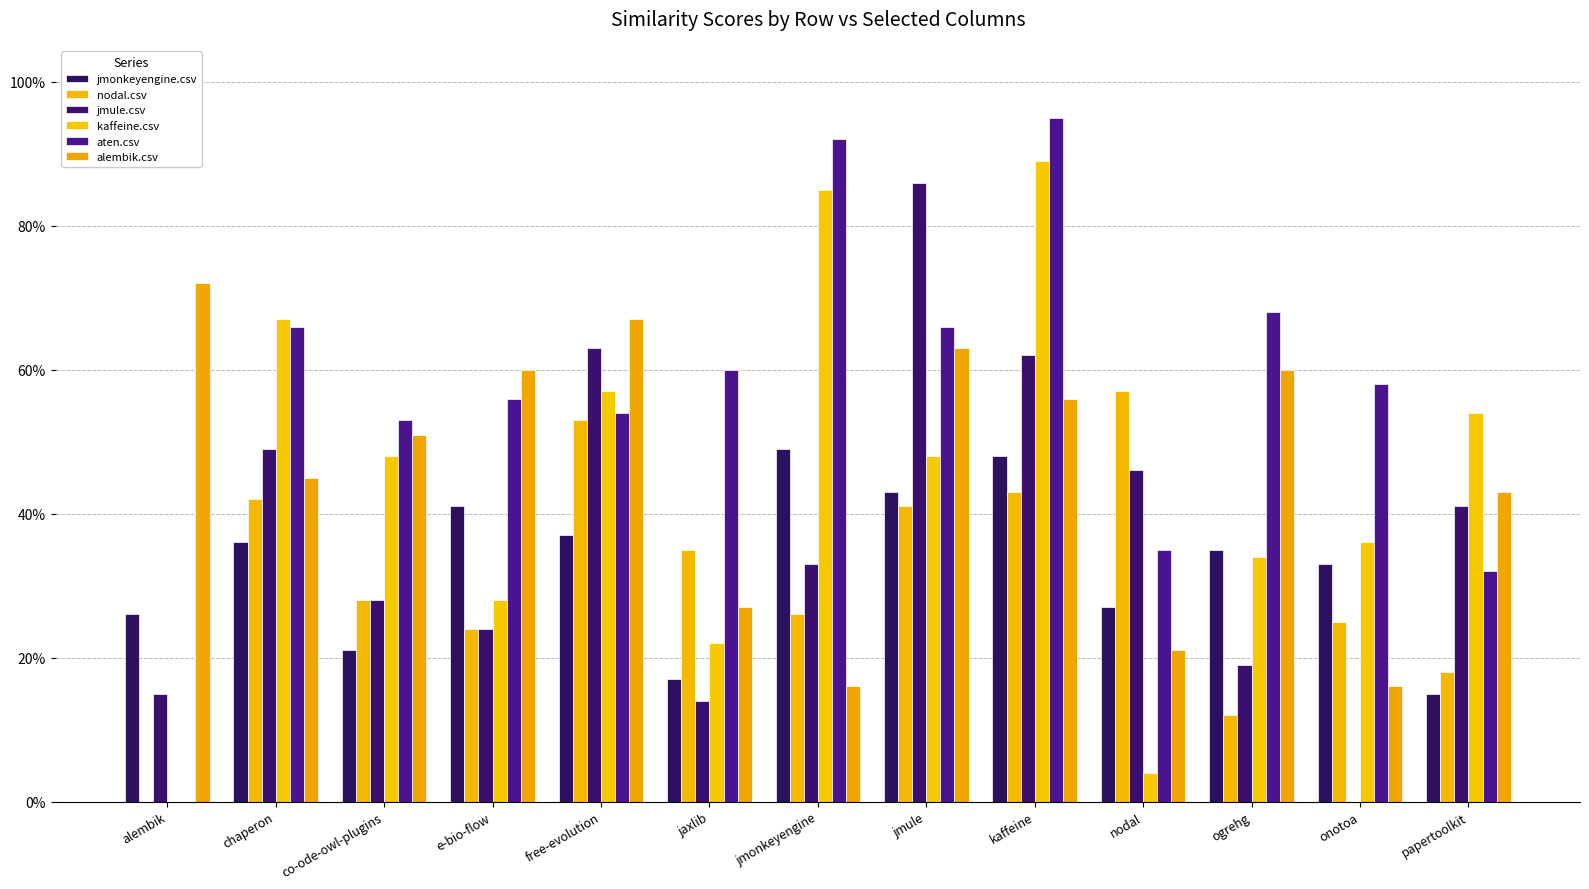

The nodal.csv series shows 0.1 at ogrehg. True or false?

True